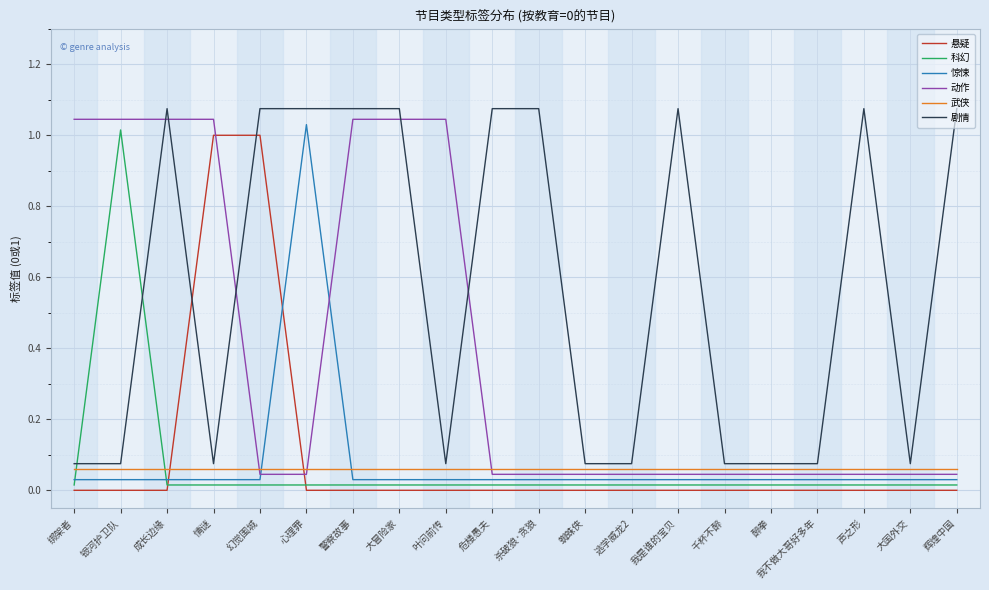

Is the value of 动作 at 辉煌中国 greater than the value of 武侠 at 逃学威龙2?

No